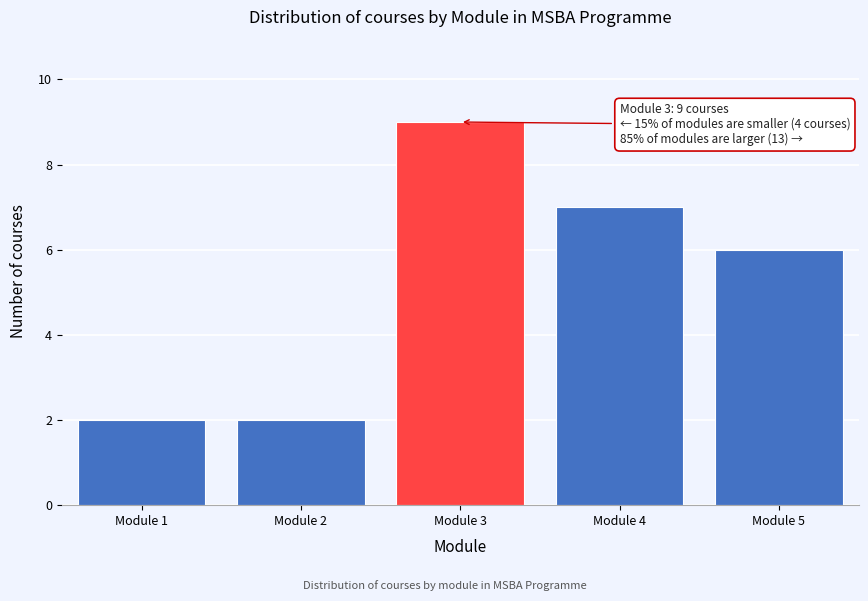

Reading left to right, list all the values displayed in this chart.

2	2	9	7	6